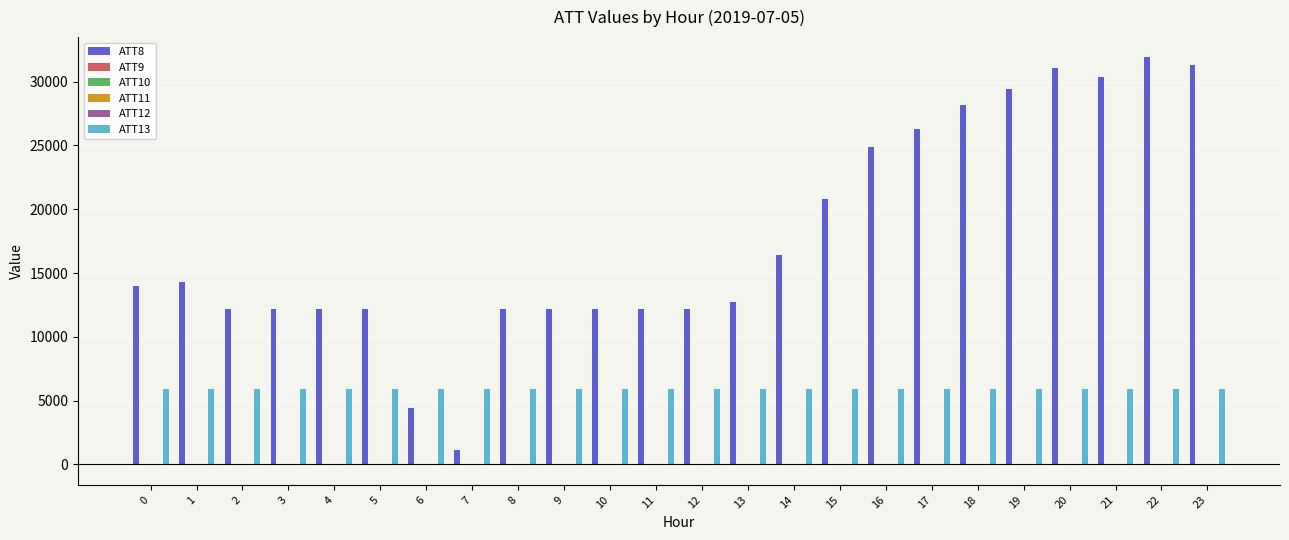

Are the bars grouped side by side (vs. stacked)?

Yes